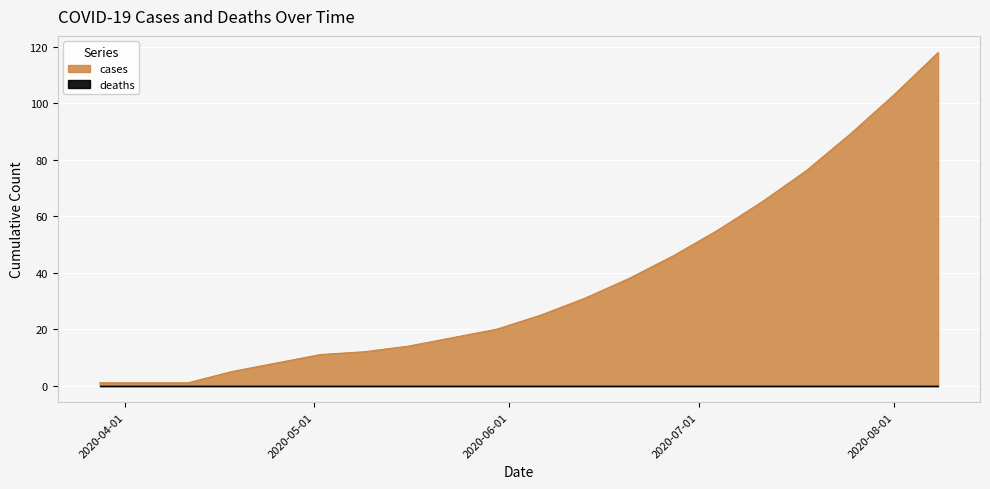

True or false: there are more than 1 points higher than both neighbors.

False